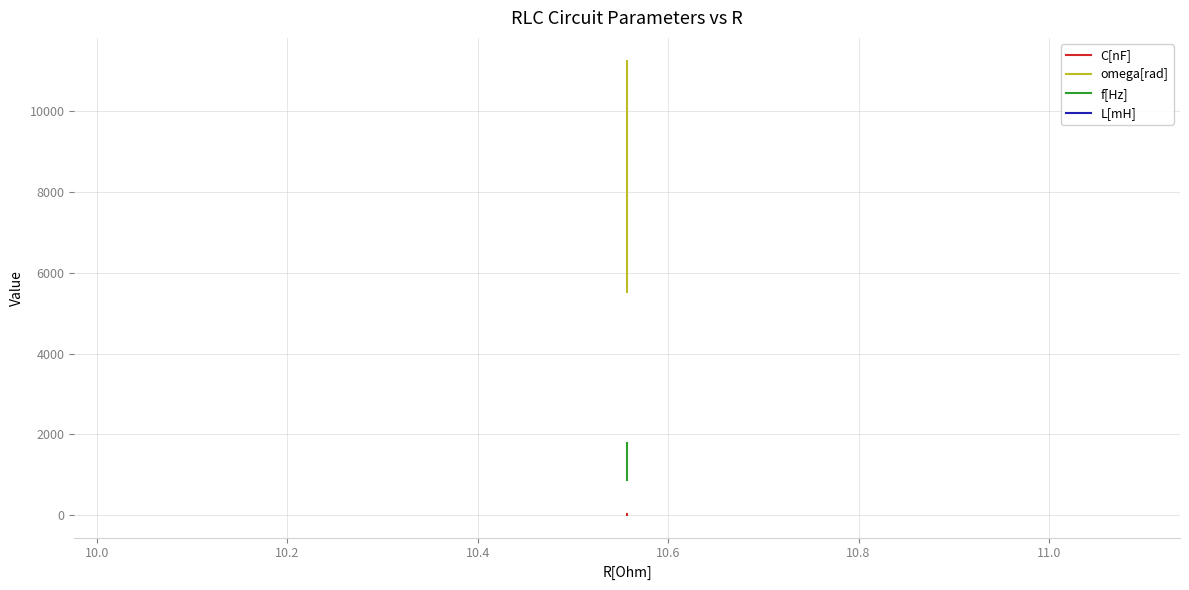

What is the minimum value shown in the chart?

9.4